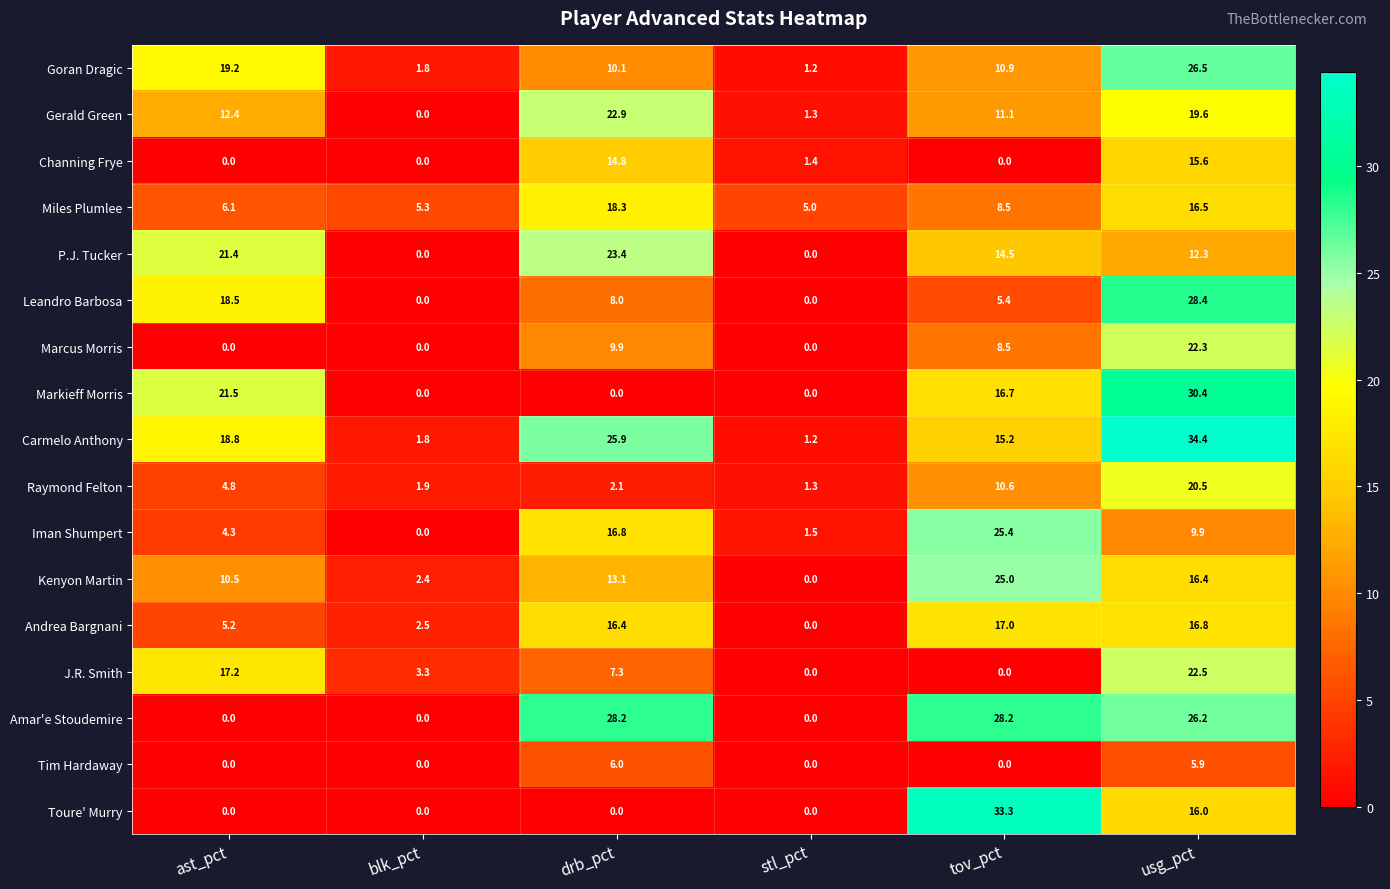

The Carmelo Anthony series shows 10.5 at usg_pct. True or false?

False